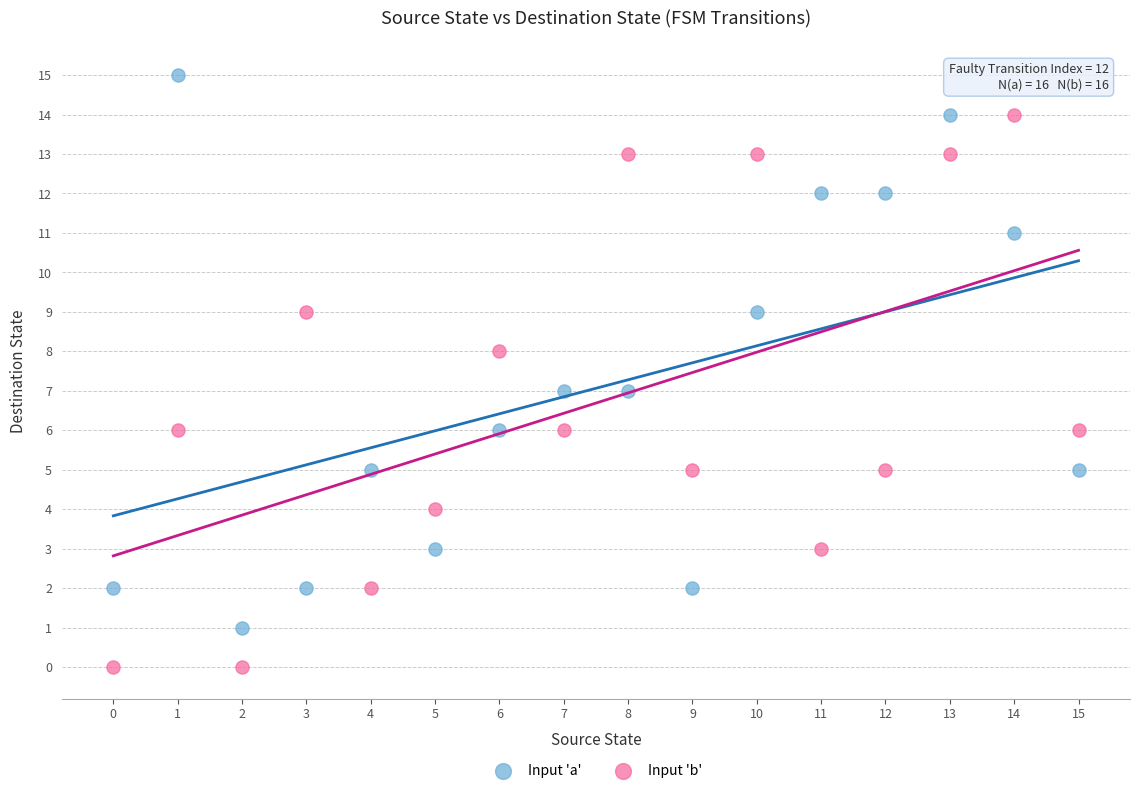

Which series reaches the minimum Y coordinate?

Input 'b'